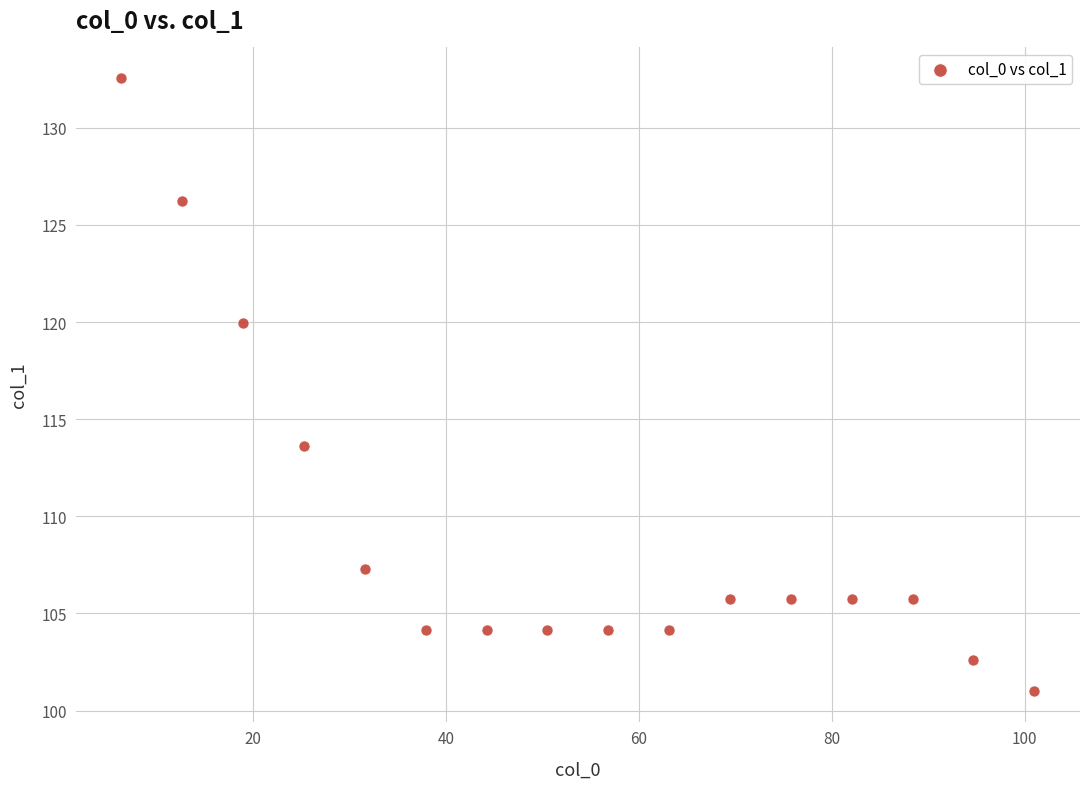

What Y value in the scatter plot is closest to 116?

113.6